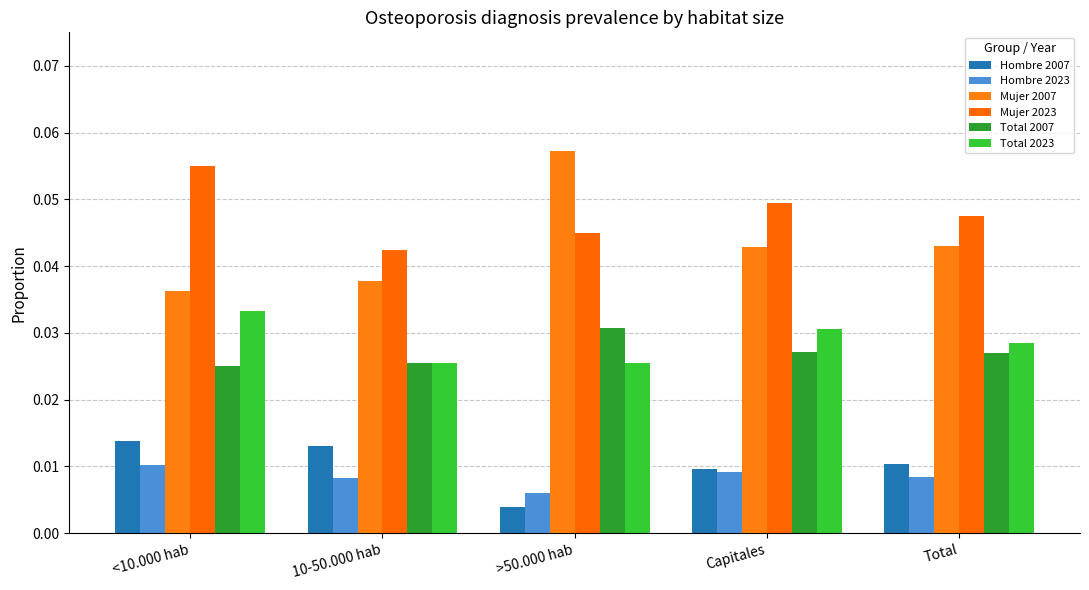

What is the label of the 3rd bar from the right?

>50.000 hab